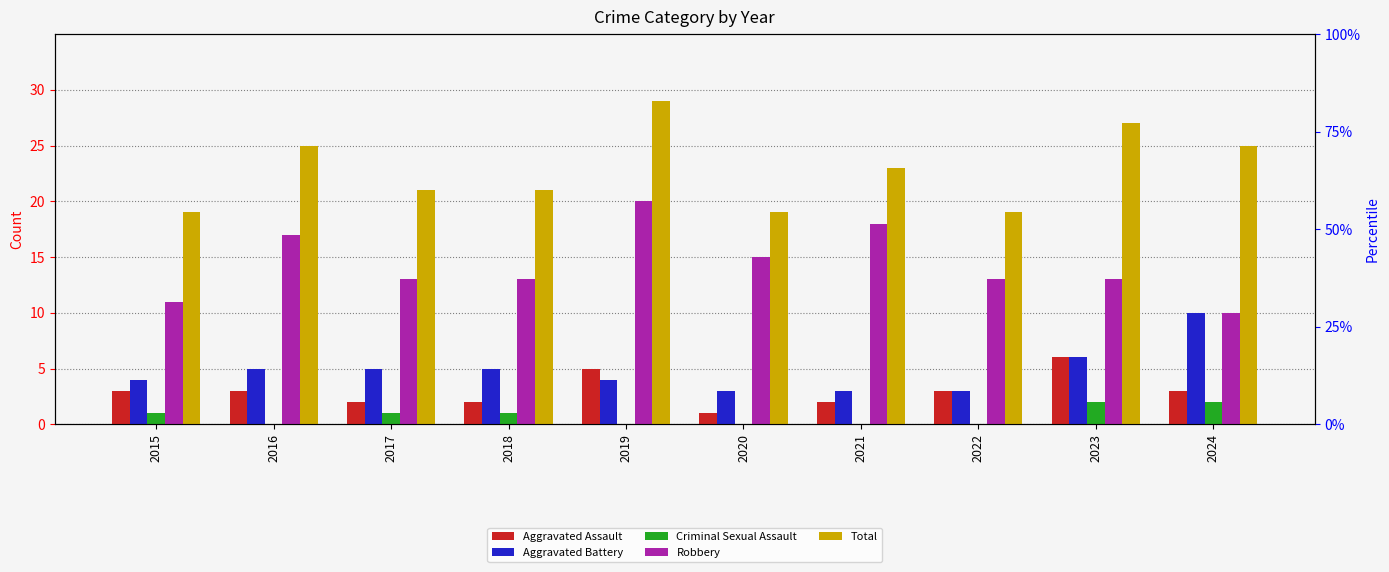

True or false: Aggravated Battery has a value of 4 at 2024.

False